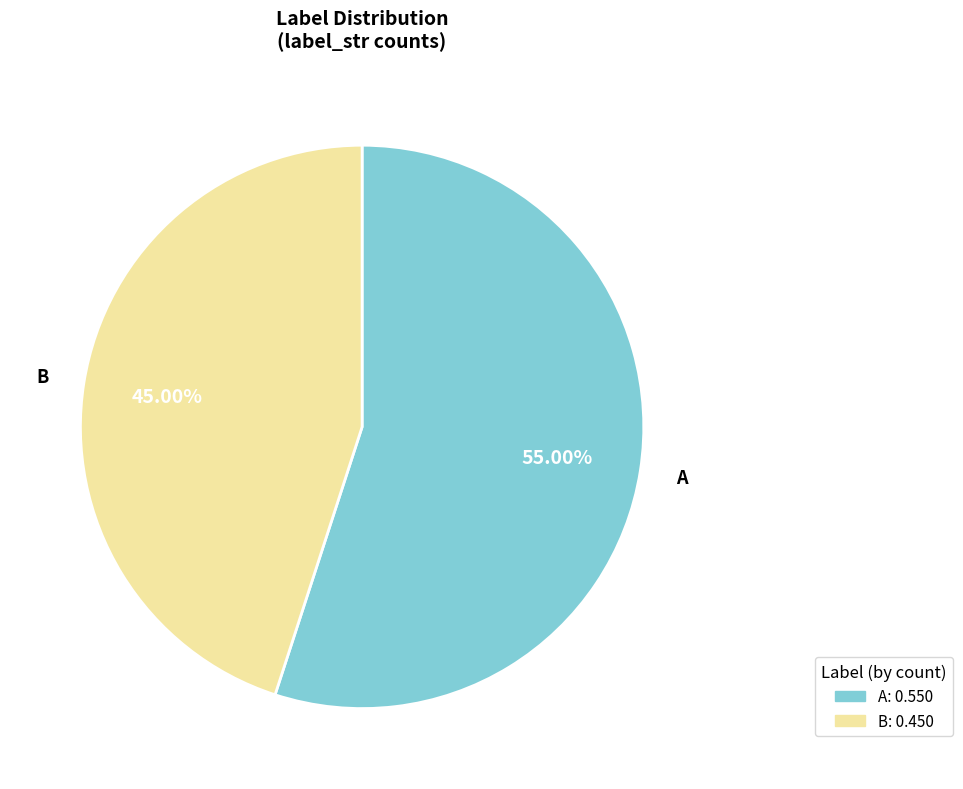

Do B and A together represent more than half of the pie?

Yes